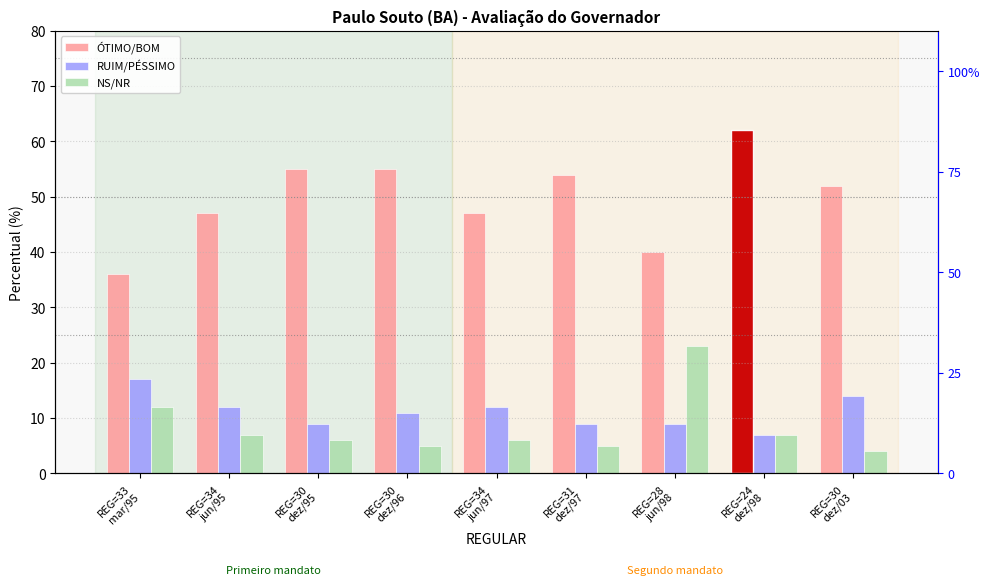

What are all the series names shown in the legend?

ÓTIMO/BOM, RUIM/PÉSSIMO, NS/NR